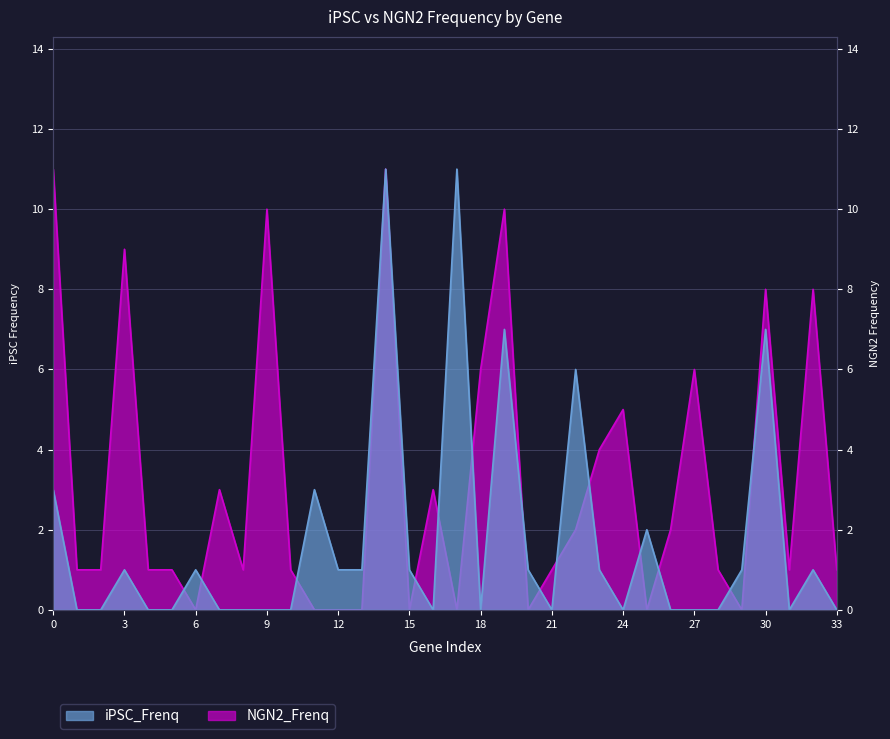

After their last crossing, which series has the higher values: iPSC_Frenq or NGN2_Frenq?

NGN2_Frenq